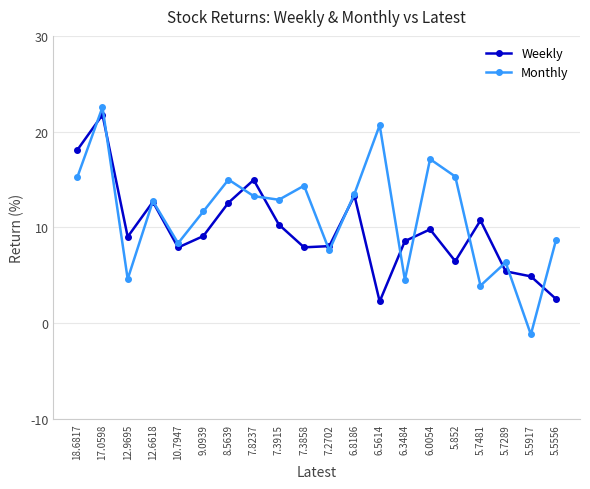

At 7.3858, list the series in order from smallest to largest.

Weekly, Monthly